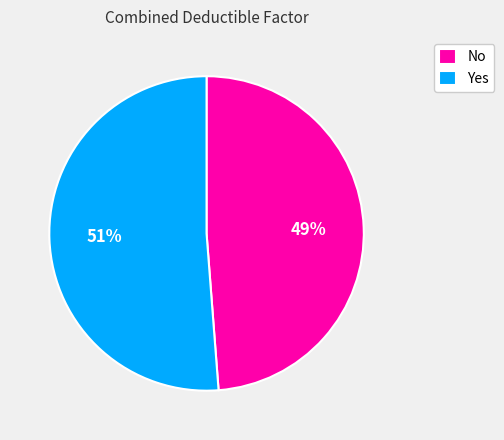

What is the majority slice?

Yes